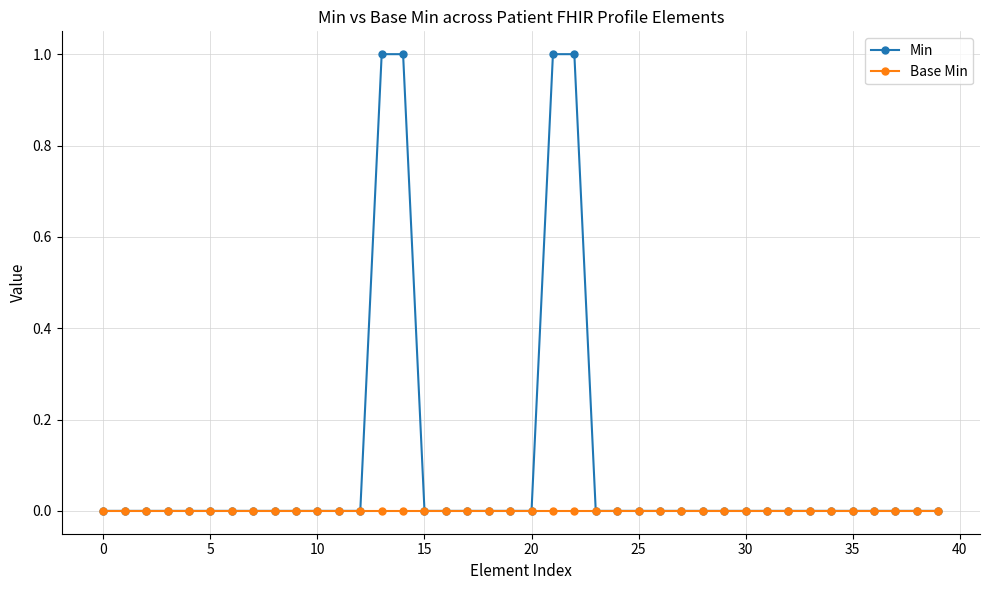

Which series has the widest spread of values?

Min